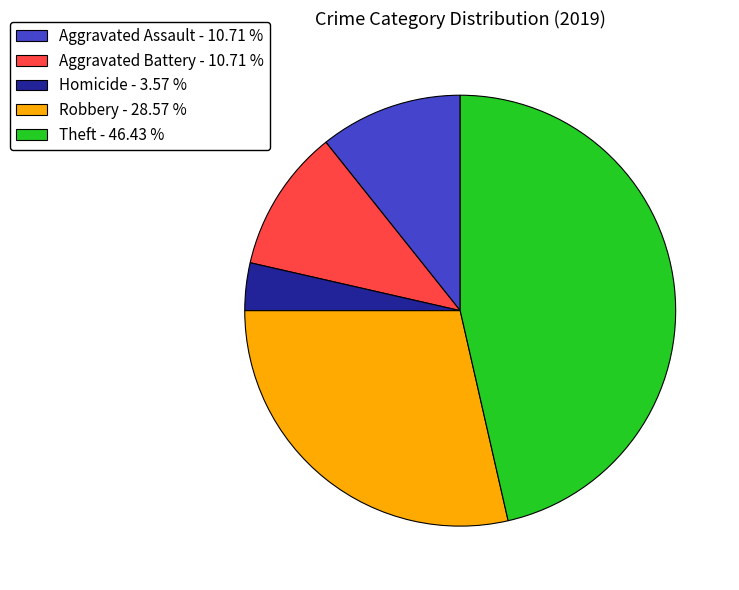

Combined, do Theft - 46.43 % and Aggravated Battery - 10.71 % account for over 50%?

Yes